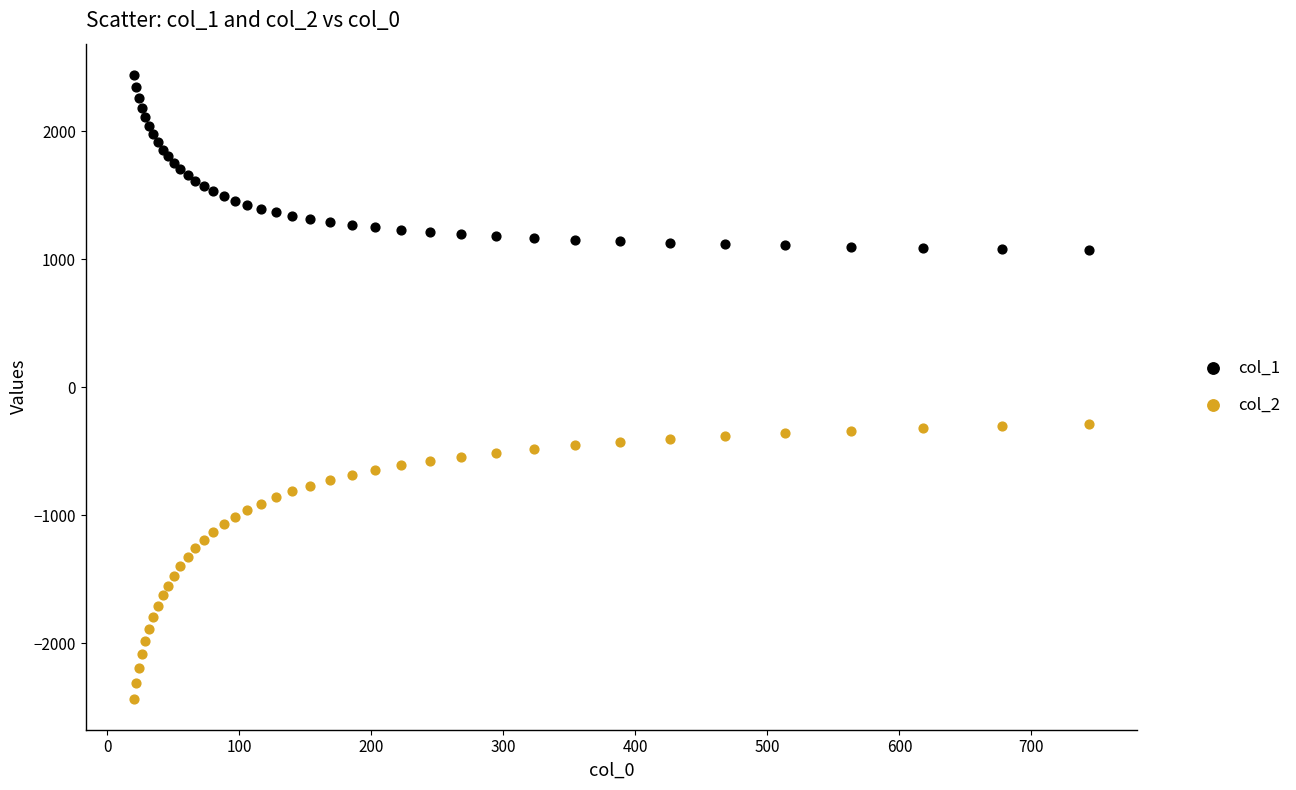

What is the X range (max minus min) for the scatter plot?

723.9